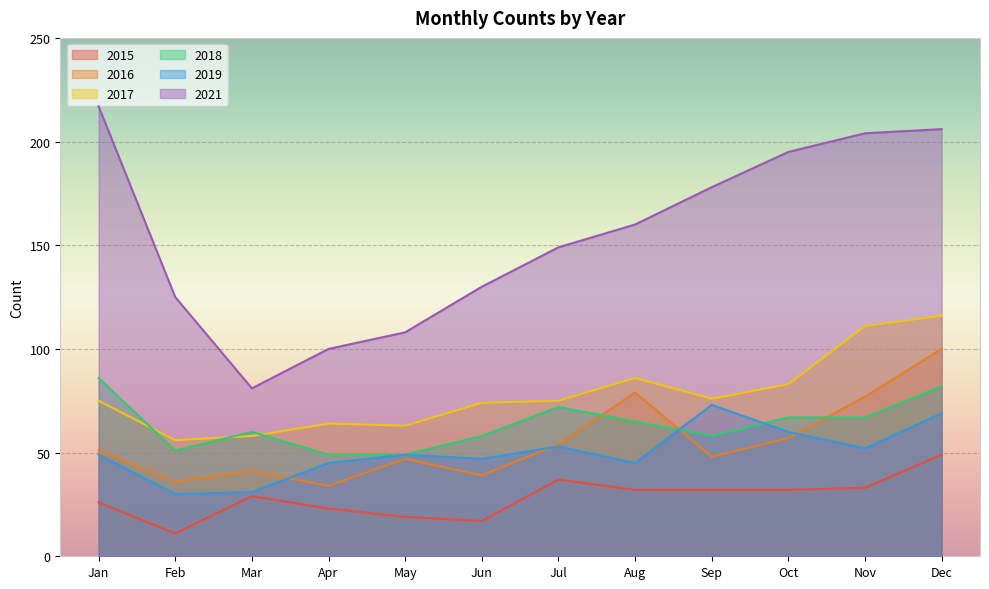

Where is the first local minimum for 2016?

Feb